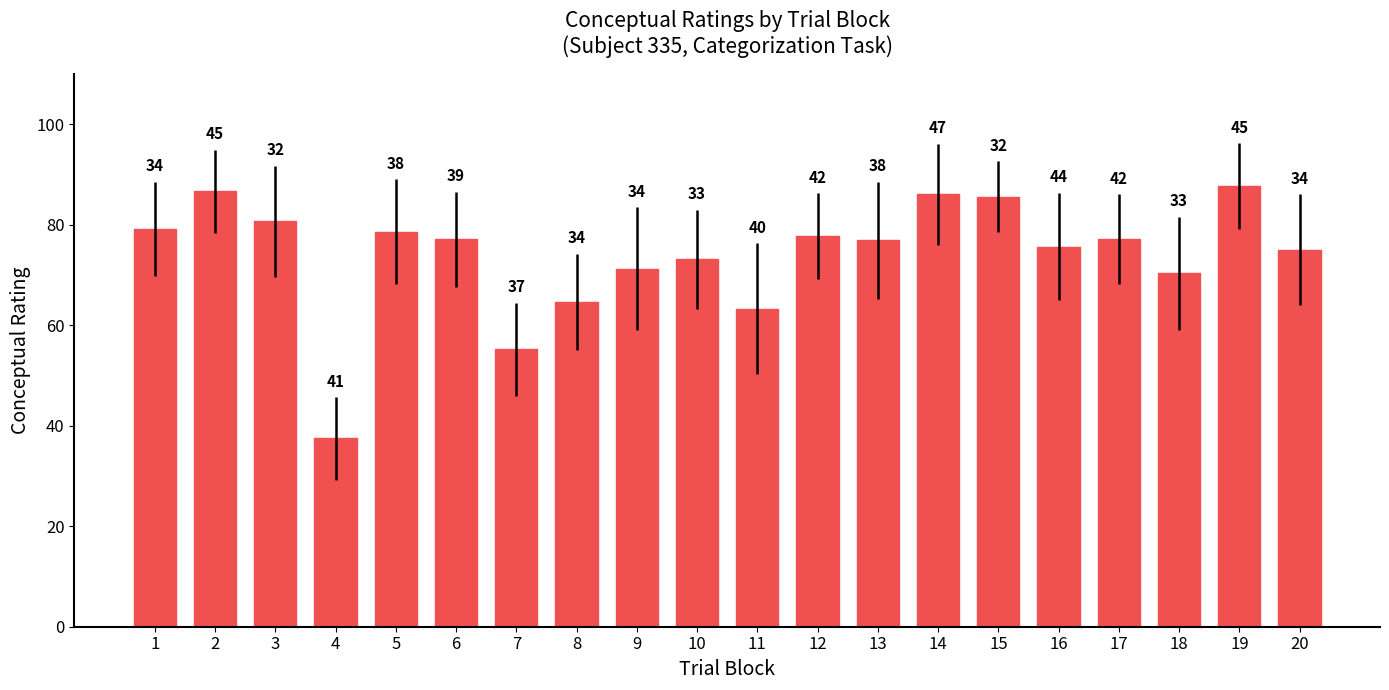

Does the chart contain any negative values?

No